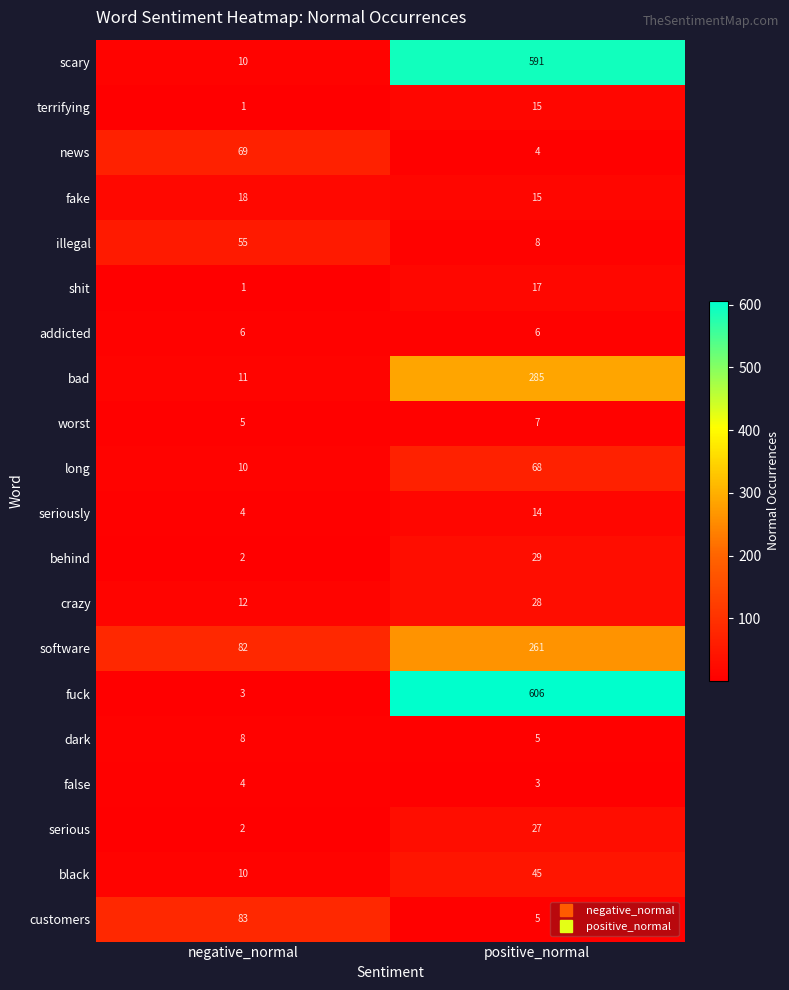

What is the sum of all customers values?

88